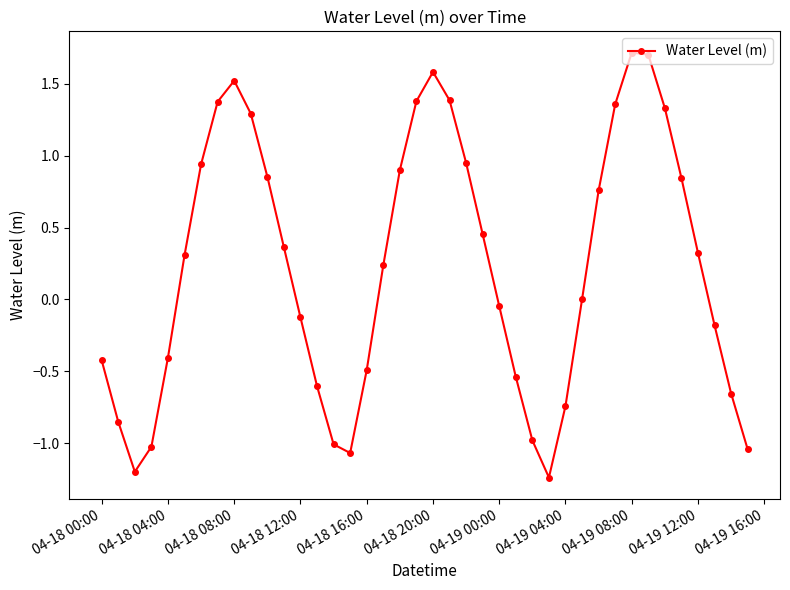

What is the maximum value shown in the chart?

1.7